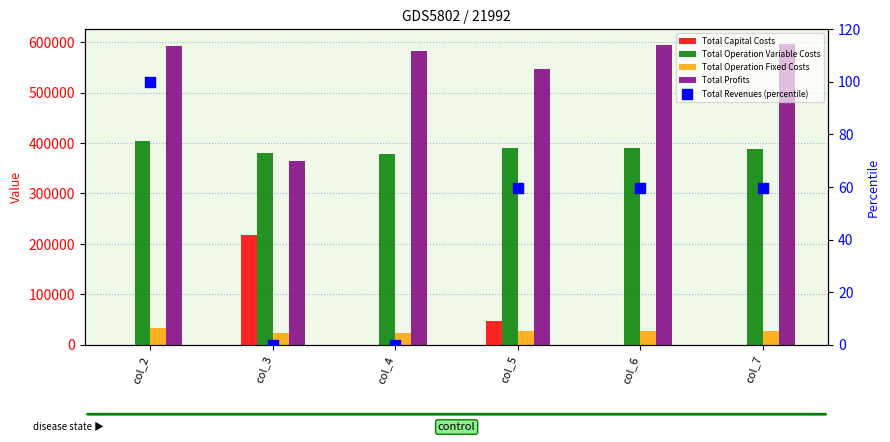

Which series reaches the minimum Y coordinate?

Total Capital Costs